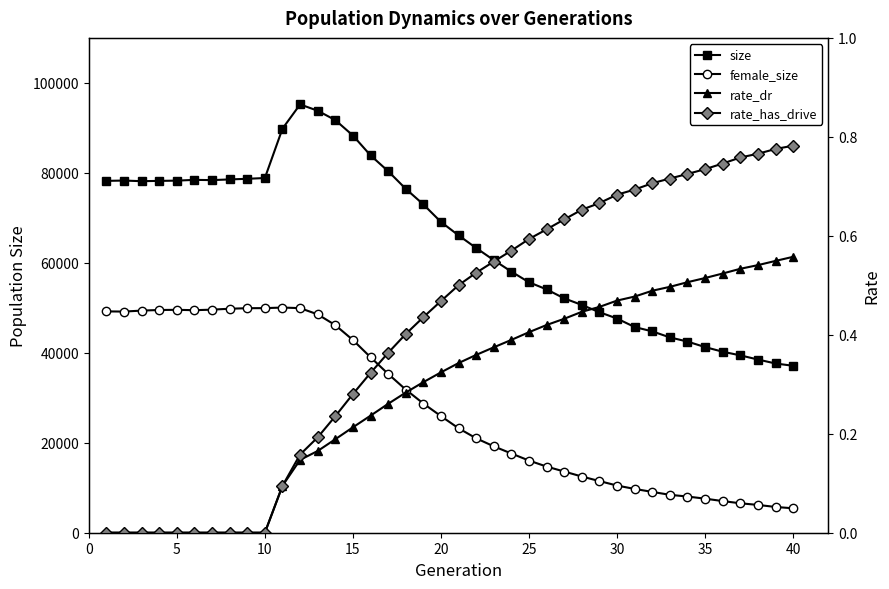

What is the approximate value of rate_has_drive at 35?

0.7